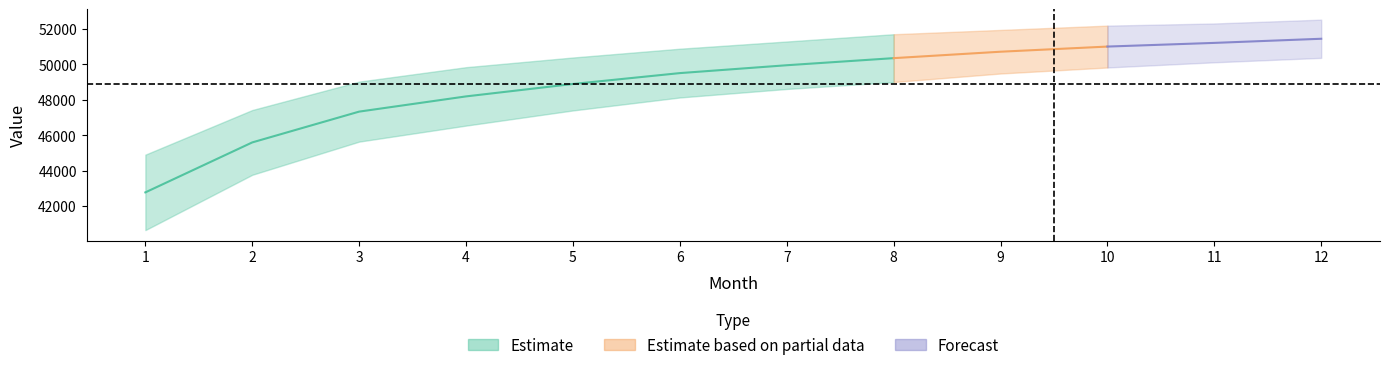

What is the sum of all mean values?

587036.3